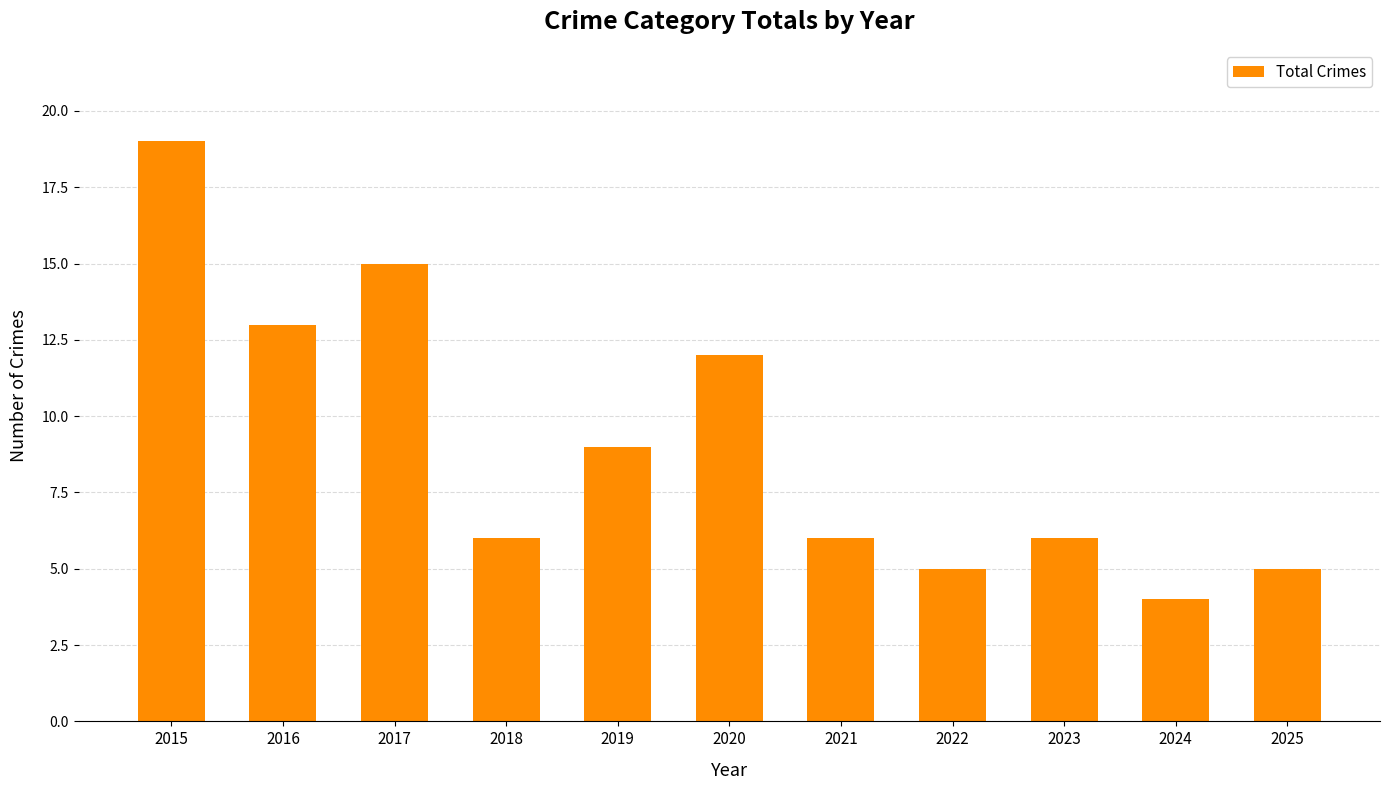

At which label does the data first exceed 6?

2015